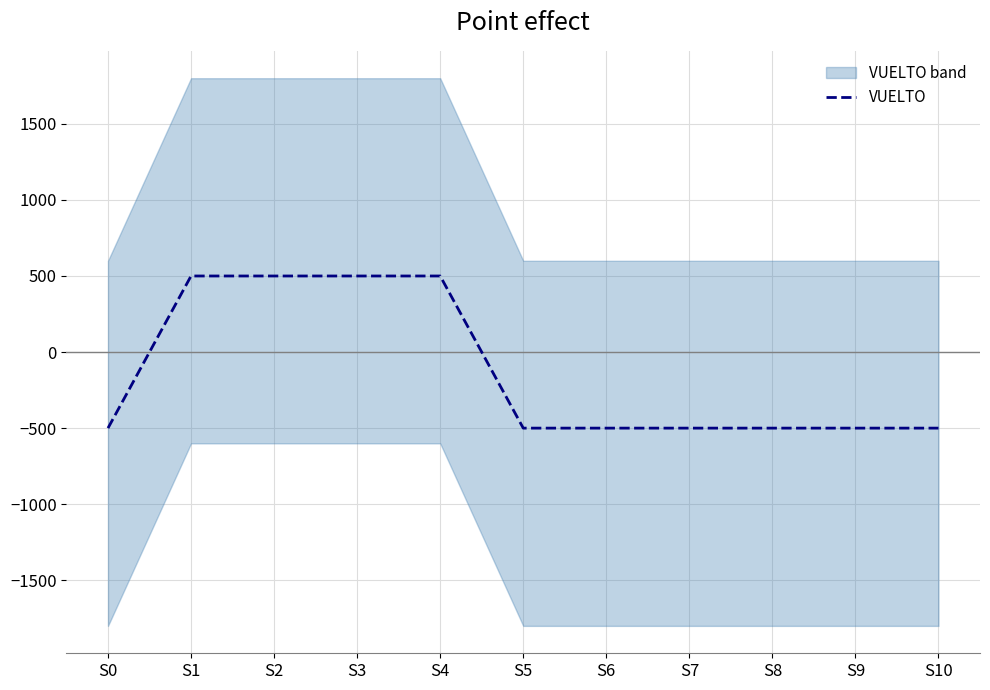

How many positive values are there?

4